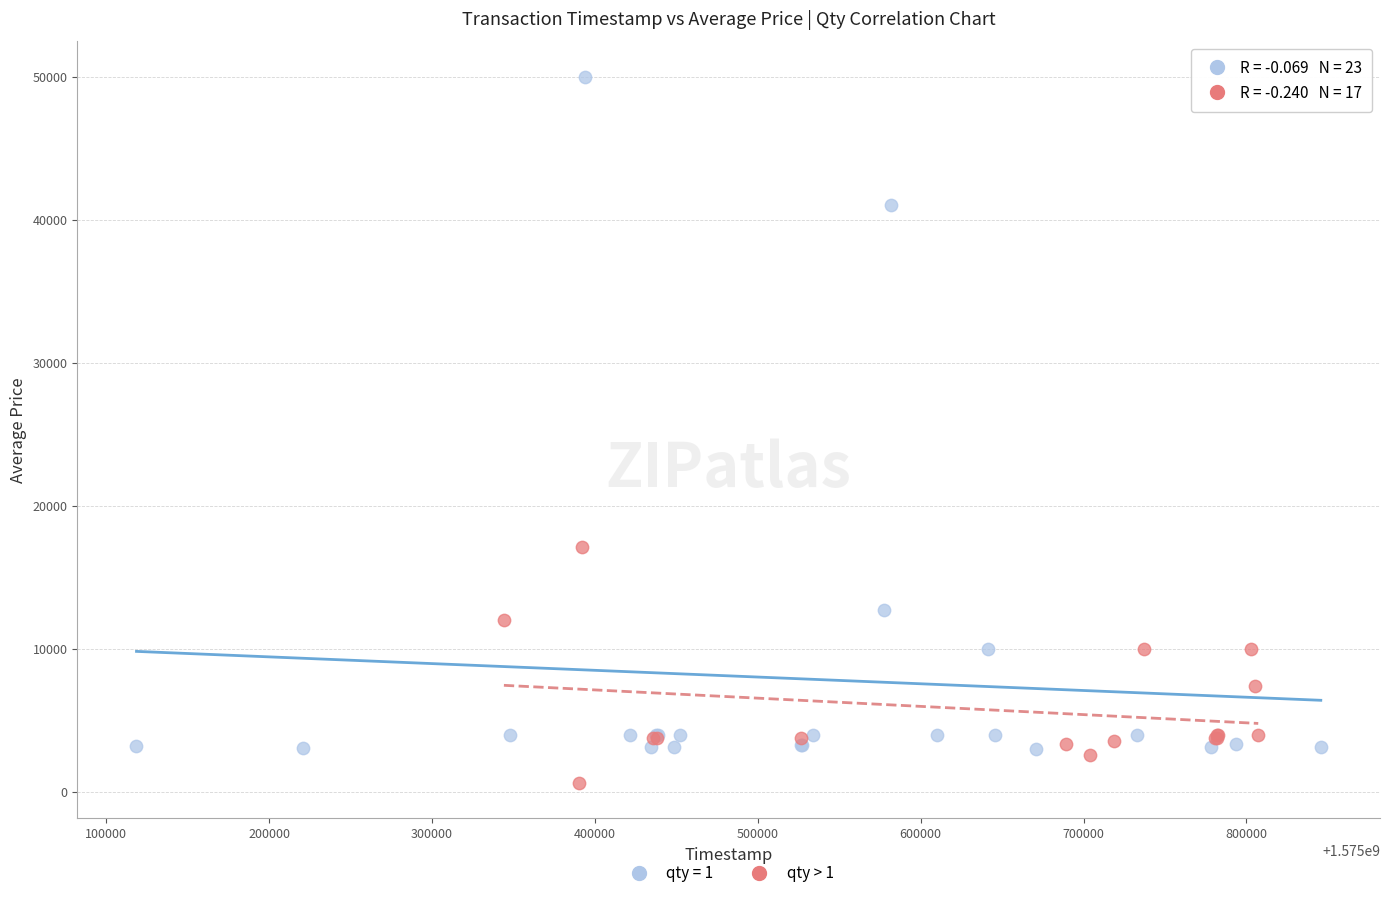

Which series contains the lowest Y value?

qty > 1